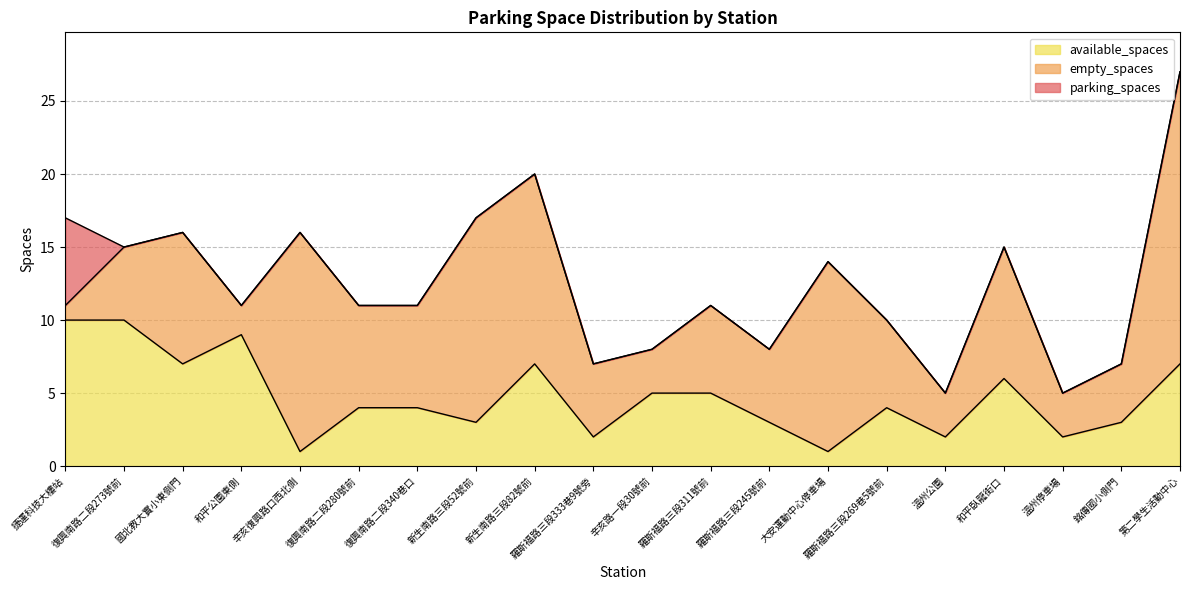

Read the available_spaces value at 羅斯福路三段269巷5號前.

4